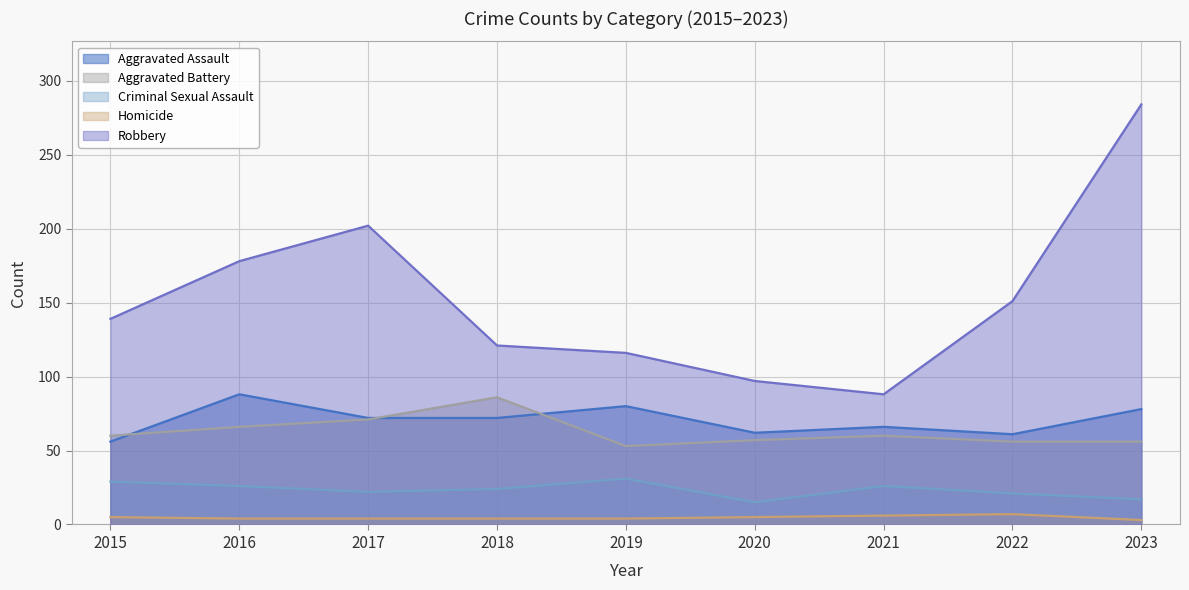

What is the difference between the maximum and minimum values in the Aggravated Battery series?

33